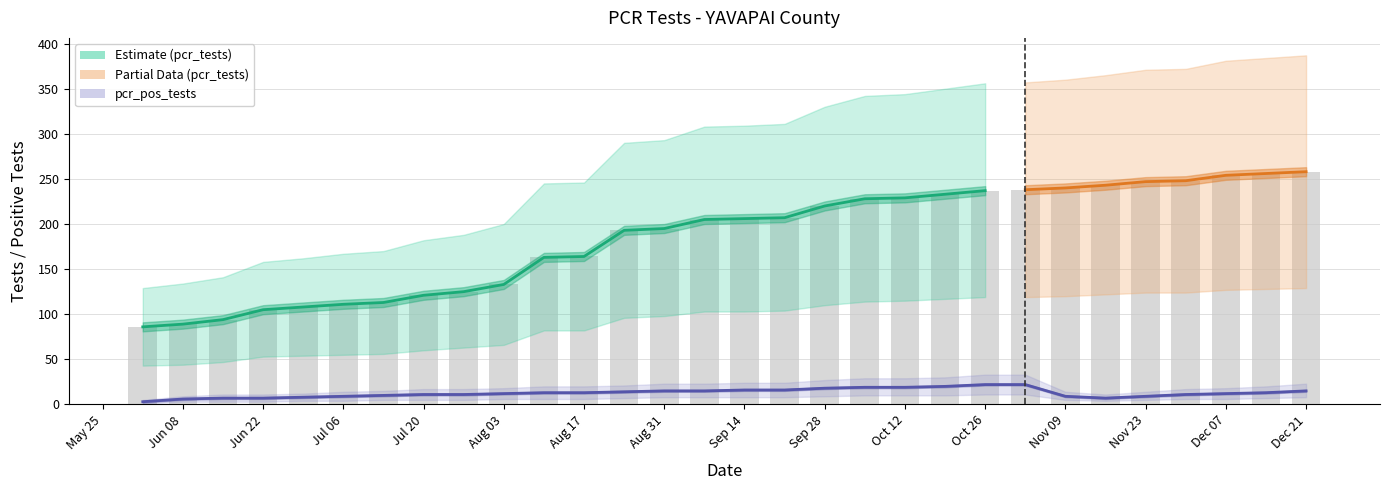

How many values in the pcr_tests_upper series are below 309?

15